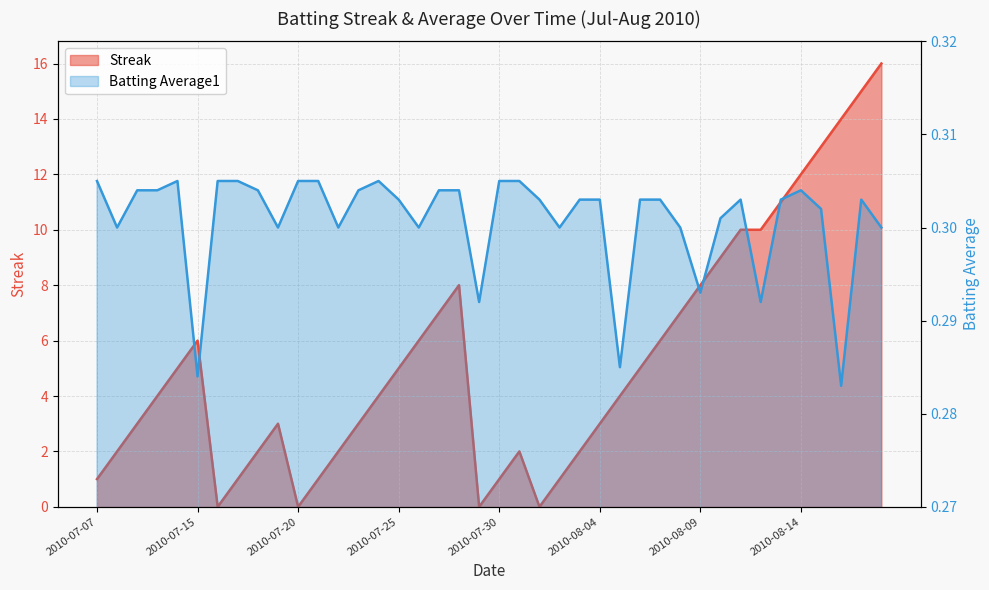

What is the approximate value of Batting Average1 at 2010-08-03?

0.3